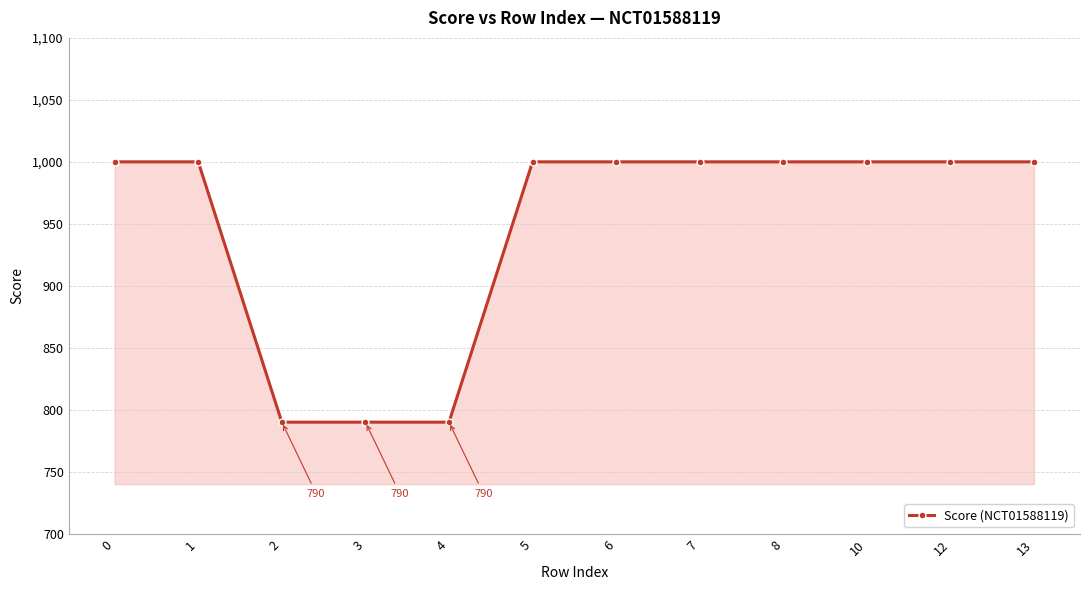

The value at 5 is 692. True or false?

False